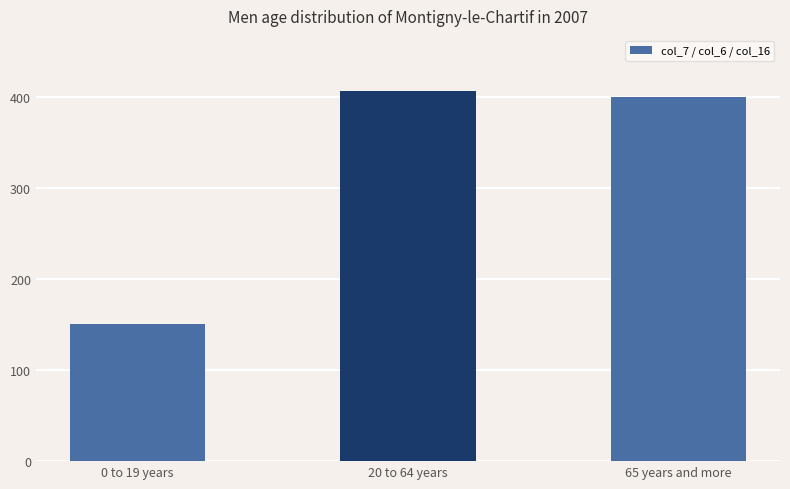

Does the chart contain stacked bars?

No